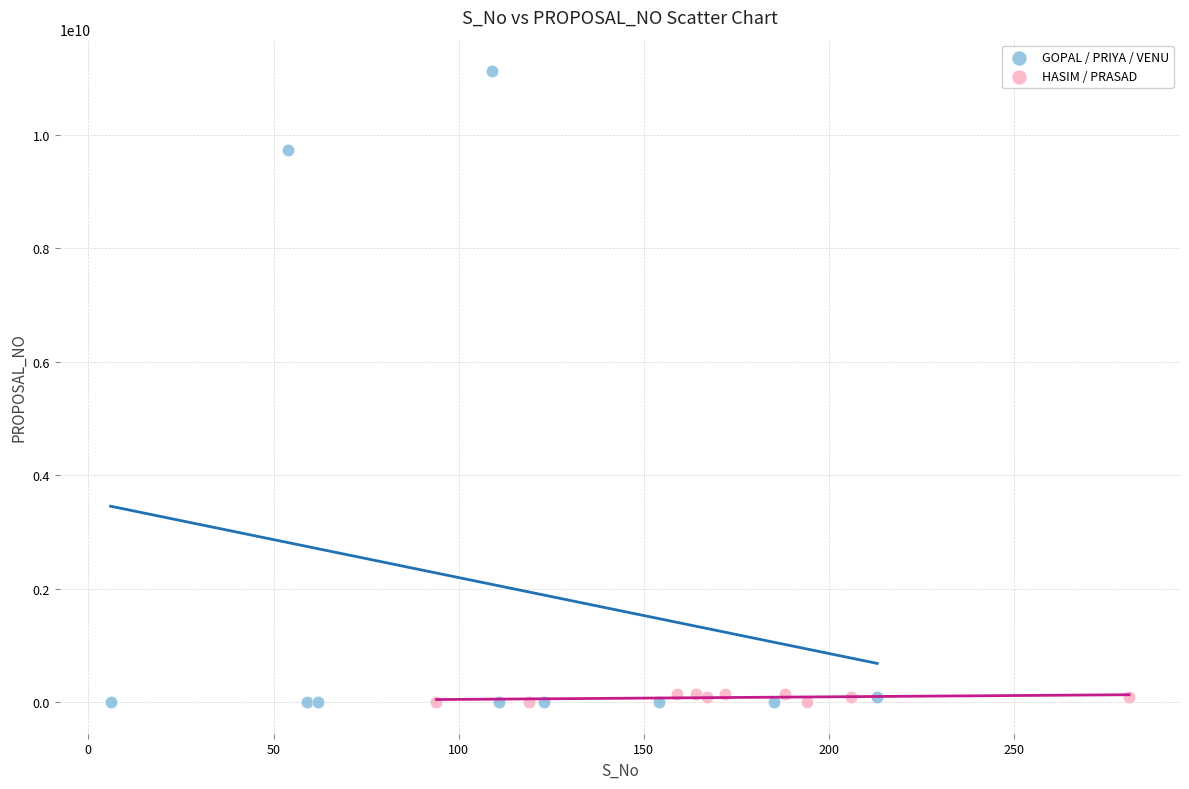

Which series has the largest Y range (max minus min)?

GOPAL / PRIYA / VENU